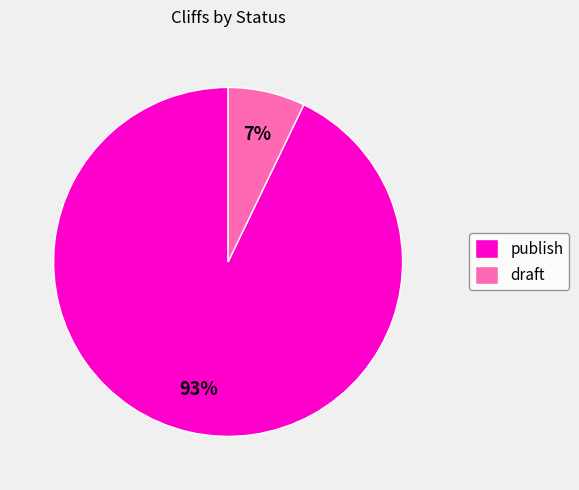

What is the ratio of the value at draft to the value at publish?

0.1